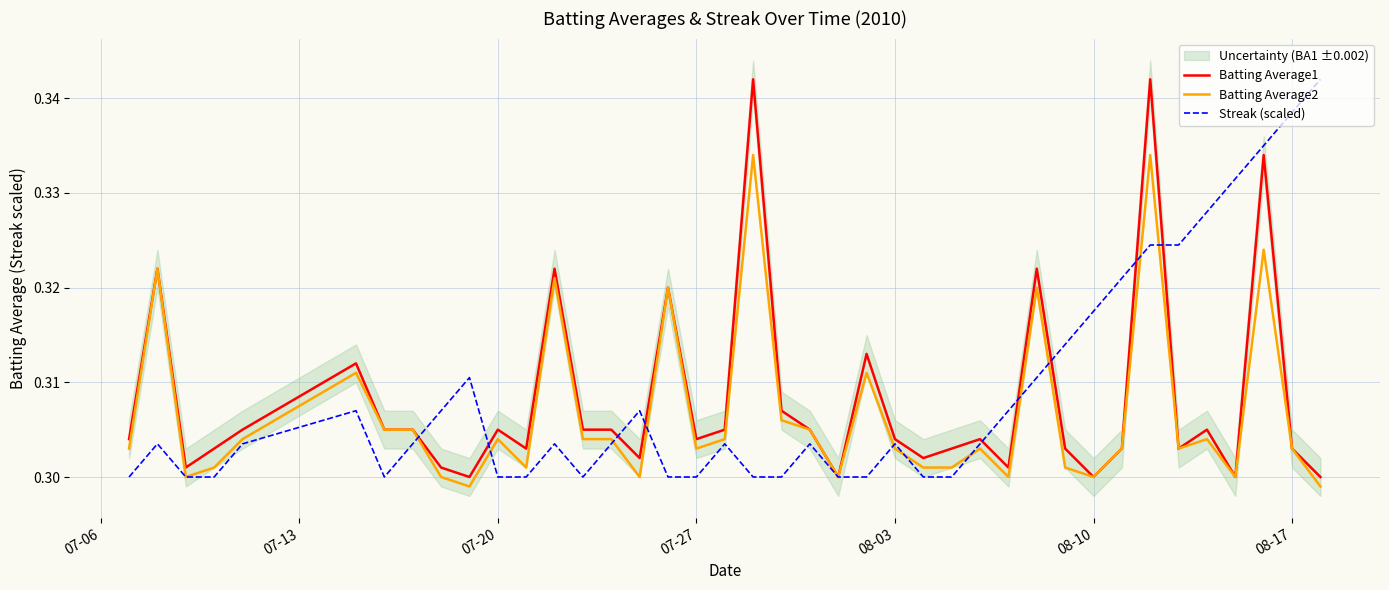

Is the value of Batting Average2 at 26 greater than the value of Streak (scaled) at 36?

No